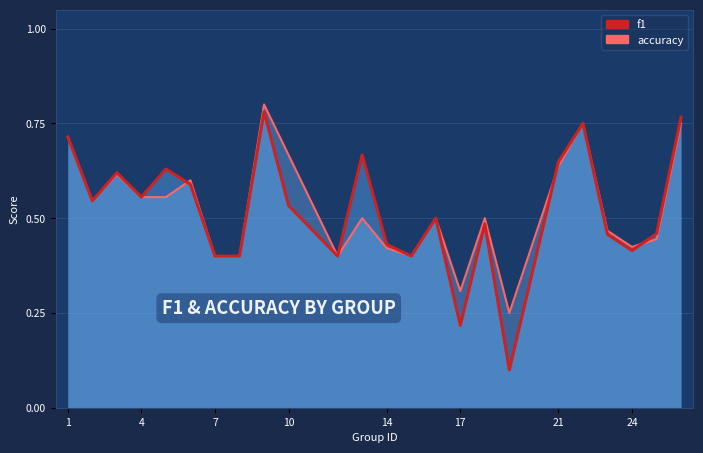

True or false: f1 and accuracy cross at least once.

True